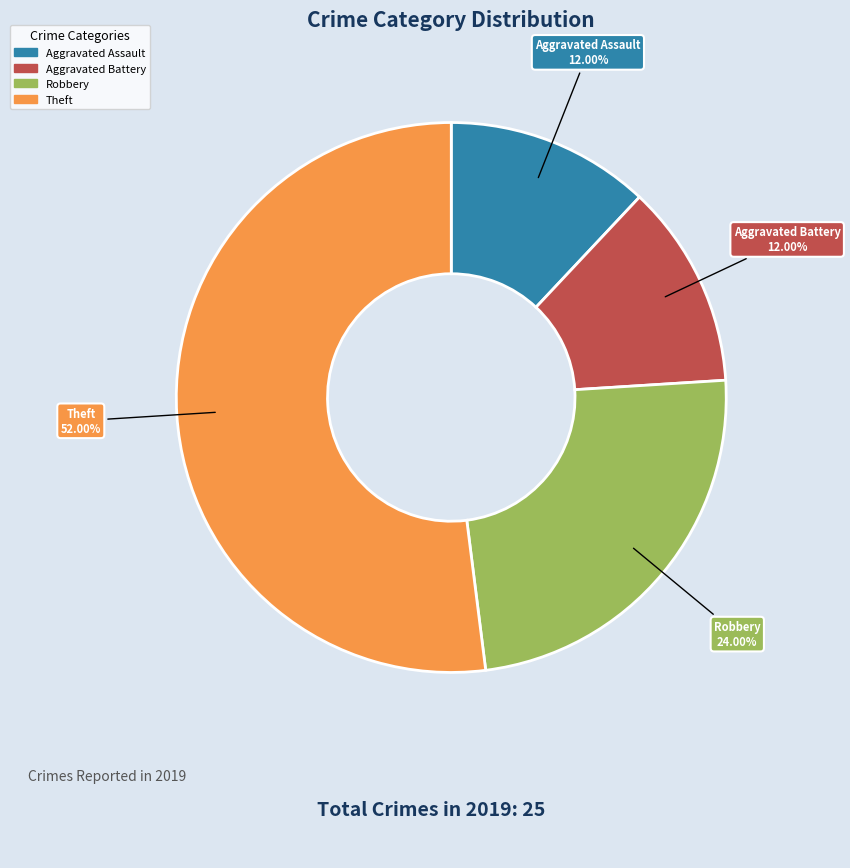

Which category has the biggest portion of the pie?

Theft